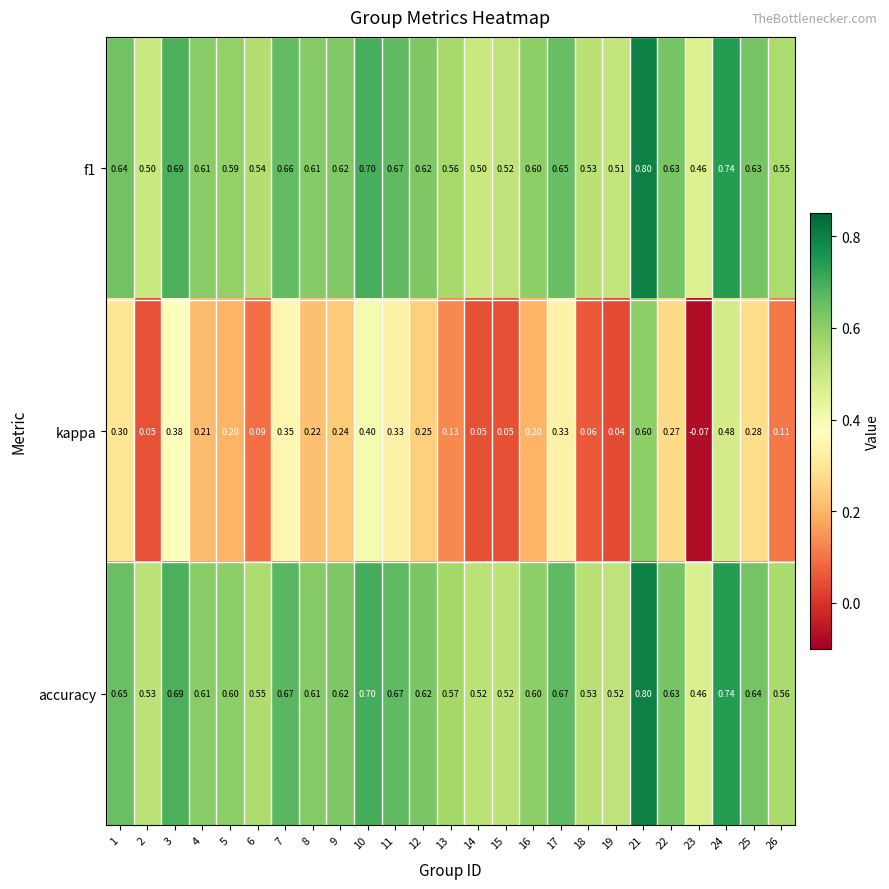

What is the sum of all accuracy values?

15.3